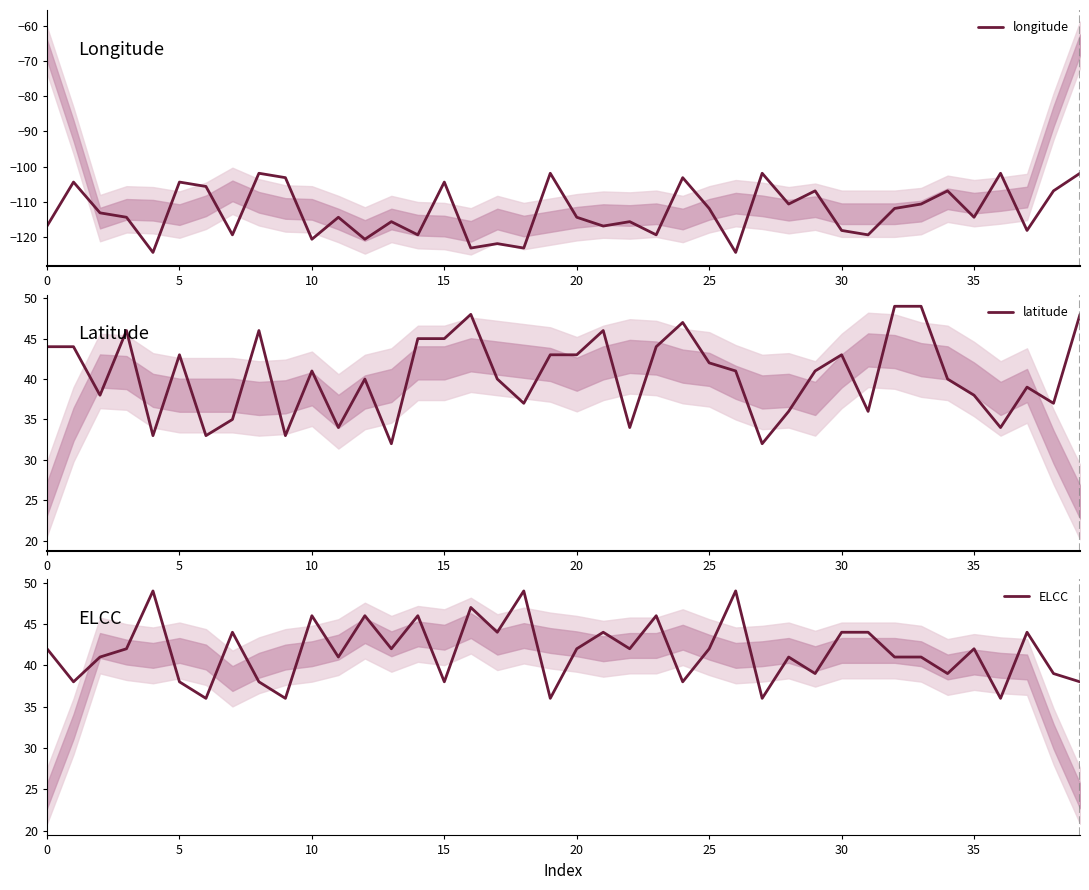

Does the chart display data point markers on the line(s)?

No